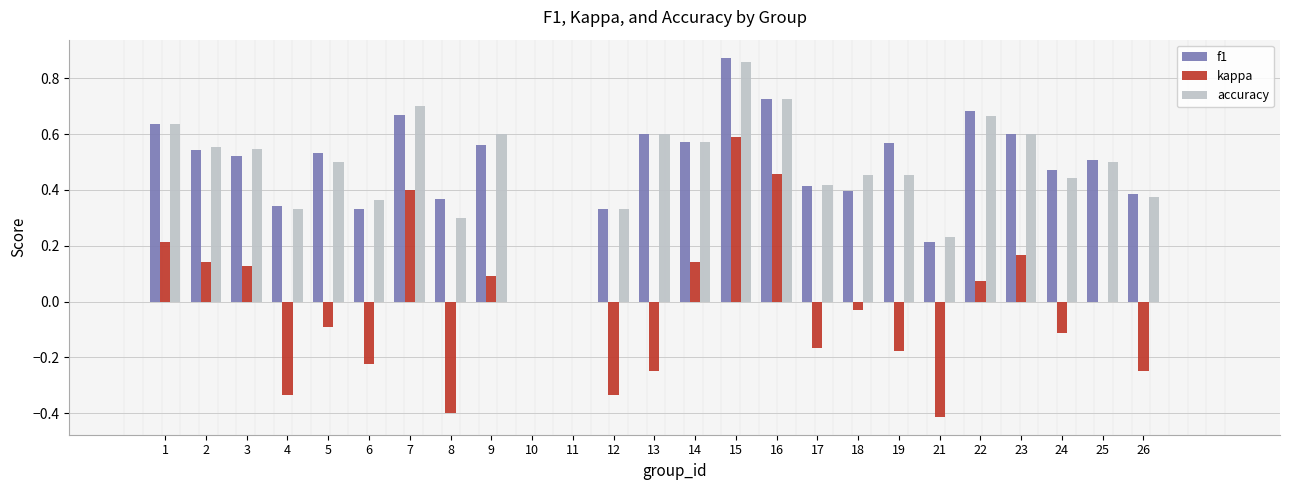

What are all the series names shown in the legend?

f1, kappa, accuracy